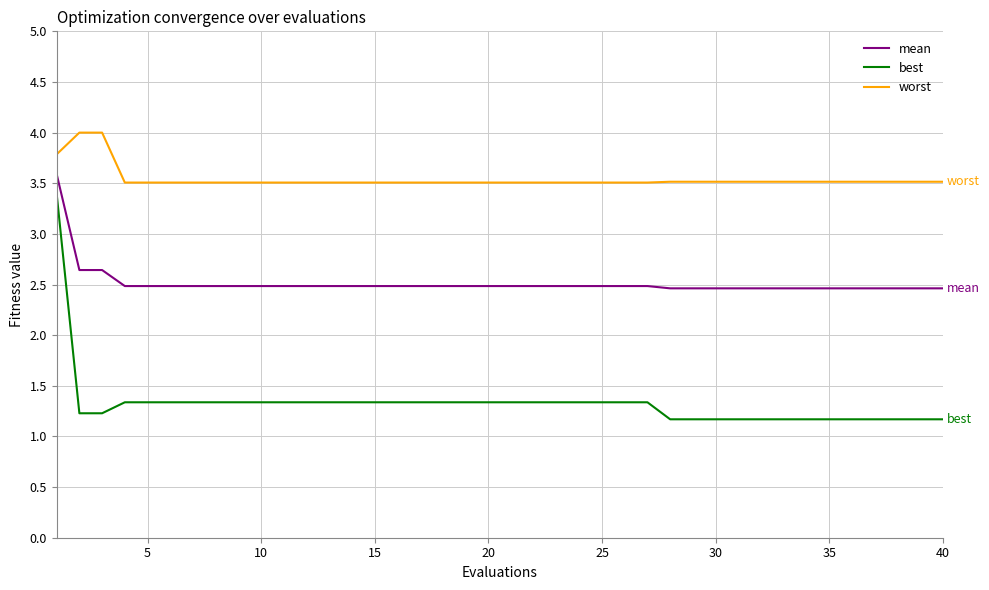

What is the maximum value shown in the chart?

4.0